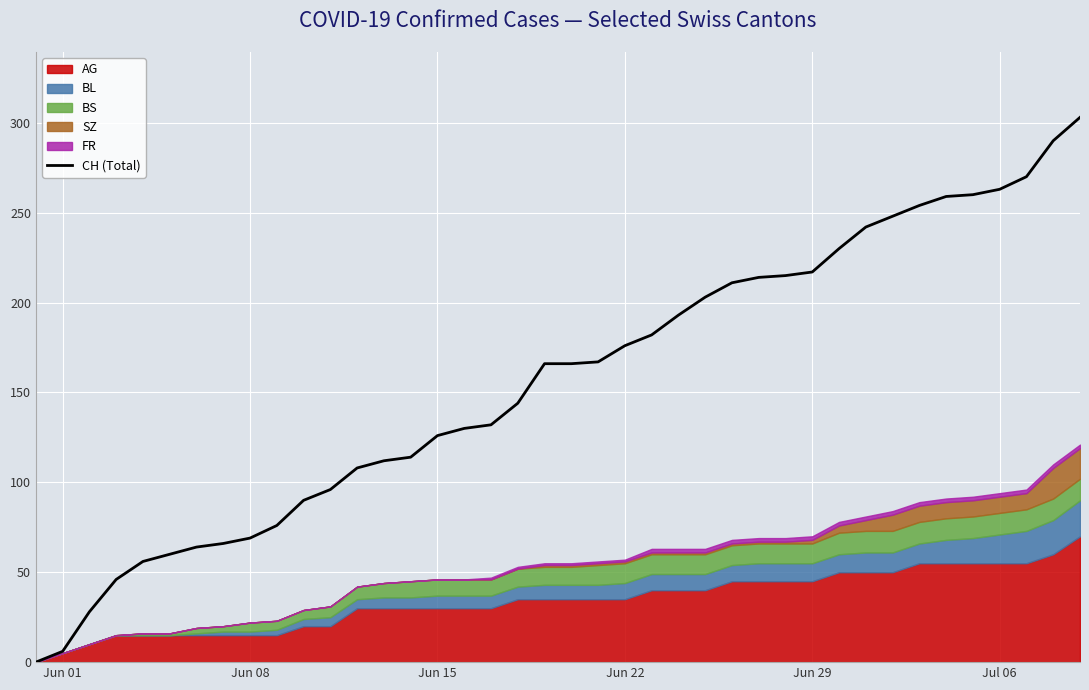

What is the highest value of the CH (Total) series?

303